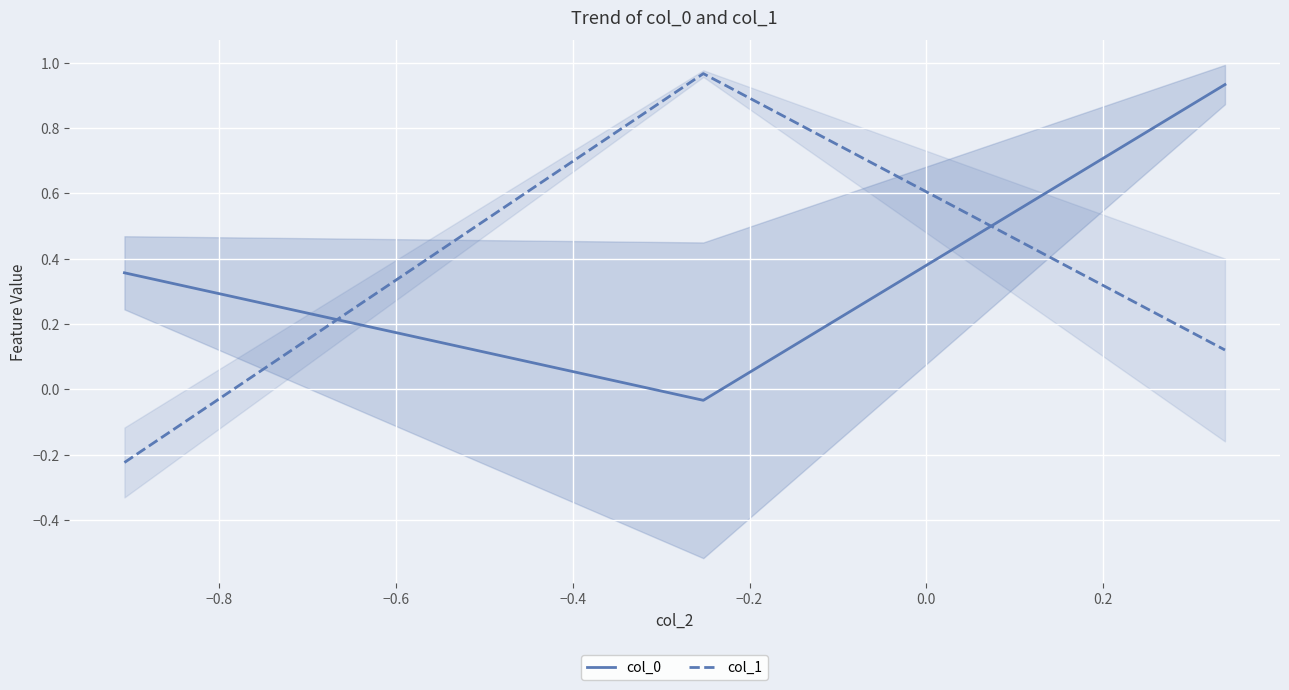

How many values in the col_0 series are below 0?

1